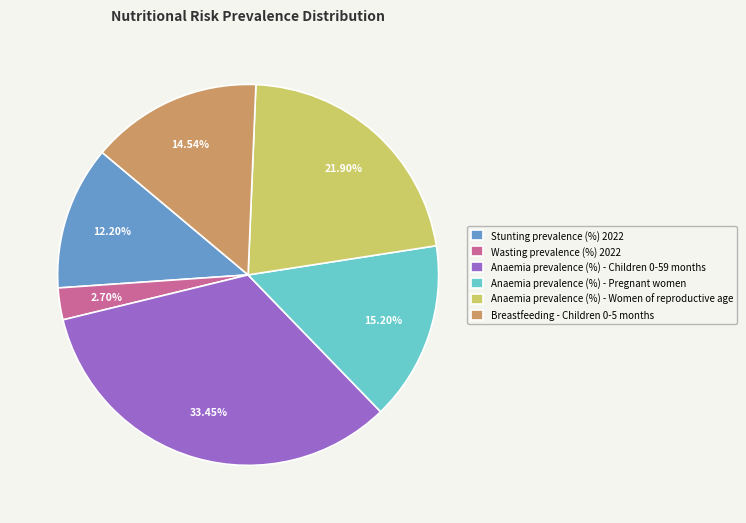

Between Anaemia prevalence (%) - Women of reproductive age and Anaemia prevalence (%) - Pregnant women, which is larger?

Anaemia prevalence (%) - Women of reproductive age